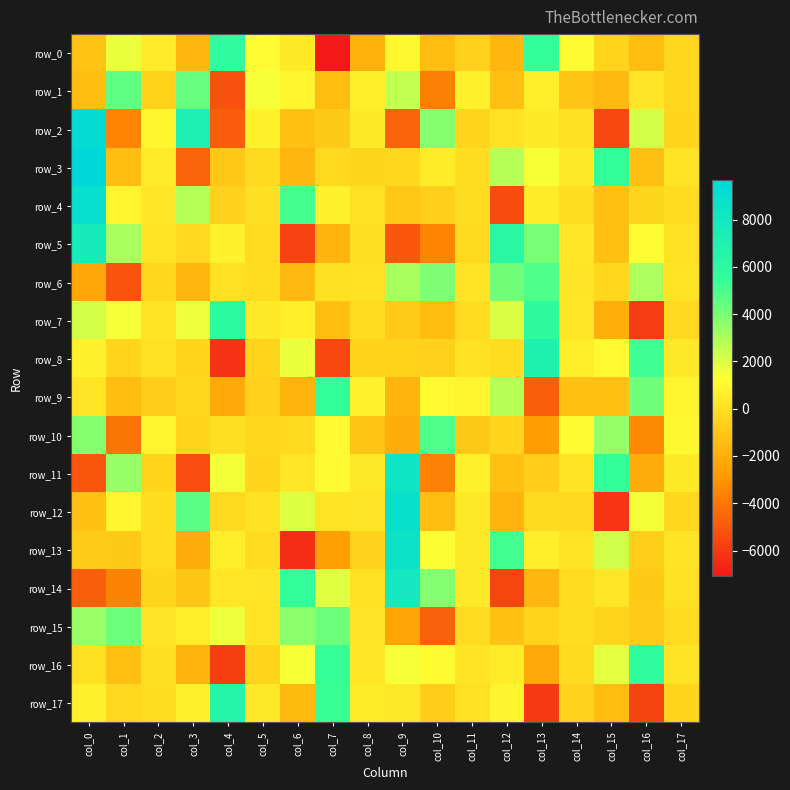

Where does the row_5 series first go above 104?

col_0